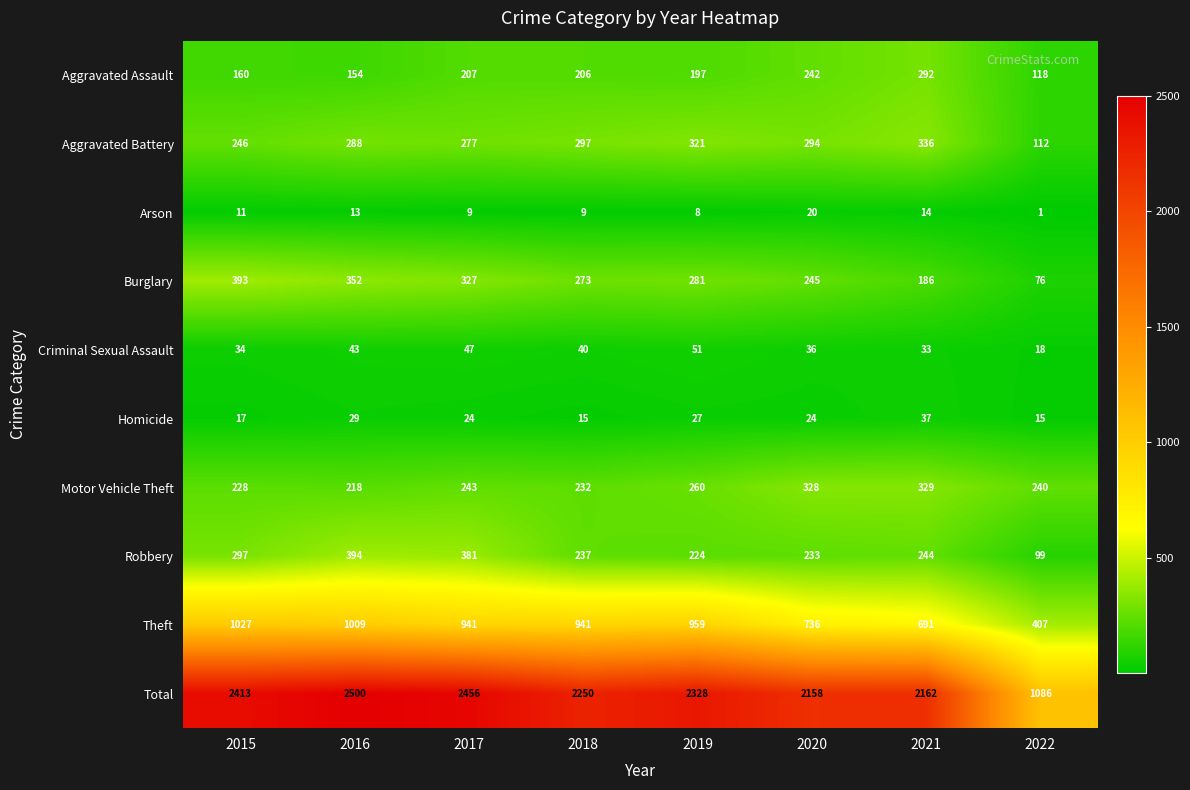

Which series has the largest range (max minus min)?

Total